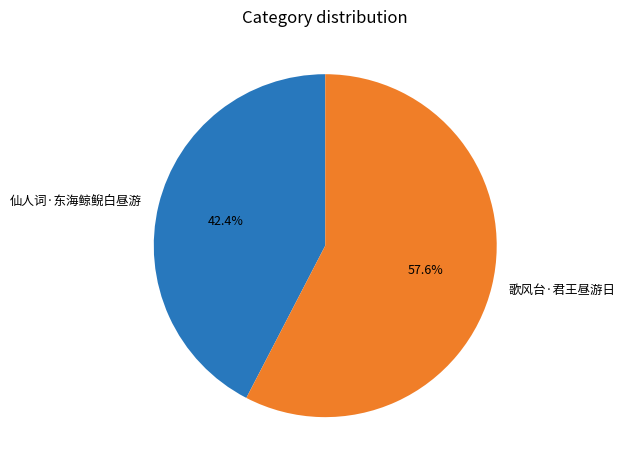

The 歌风台·君王昼游日 slice represents 58% of the pie. True or false?

True